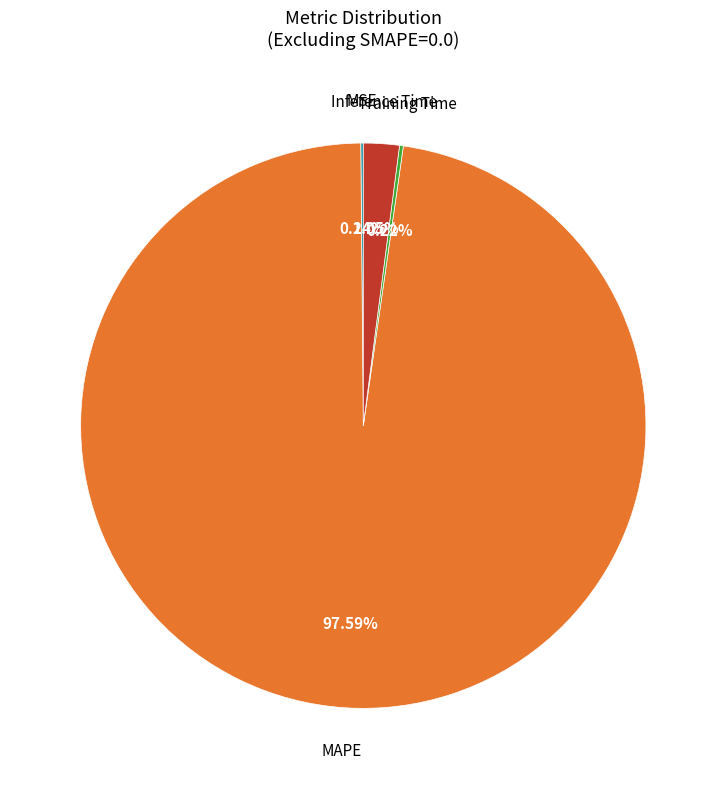

Is there a majority slice in this chart?

Yes